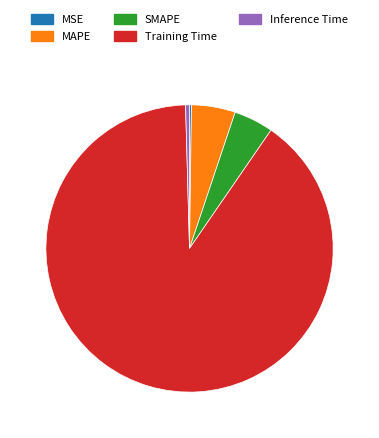

Is there any slice that represents more than half of the pie?

Yes